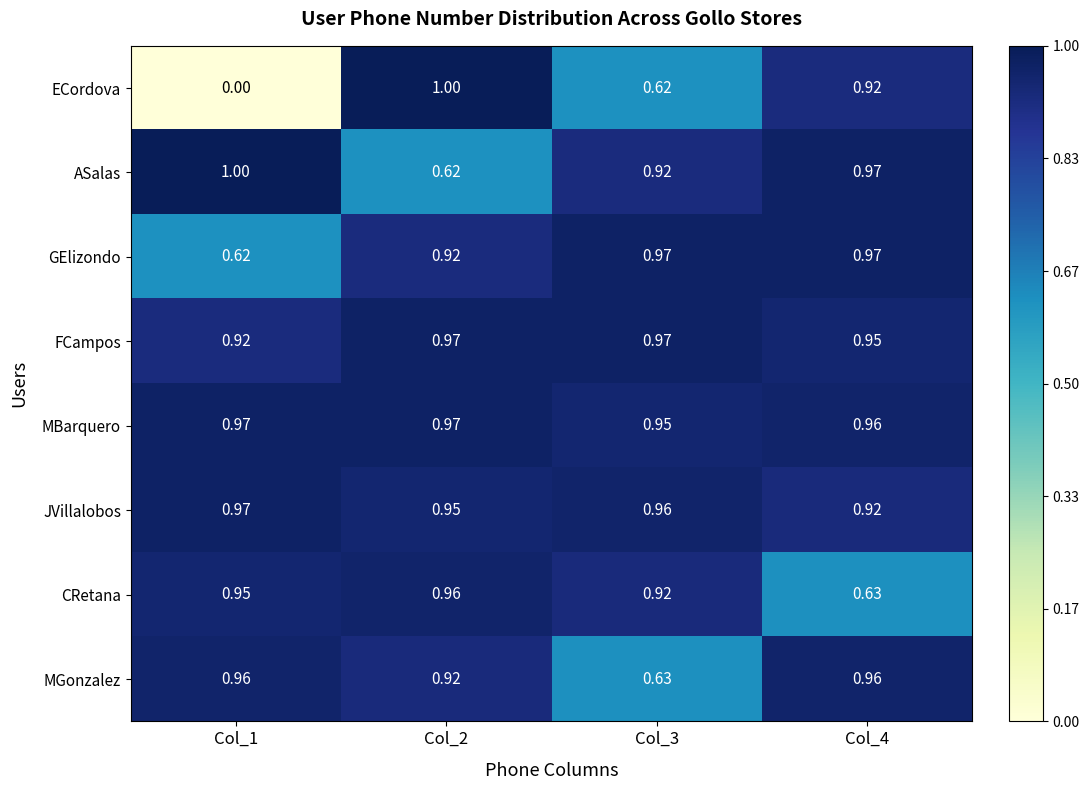

Is the value of FCampos at Col_4 greater than the value of ASalas at Col_2?

Yes